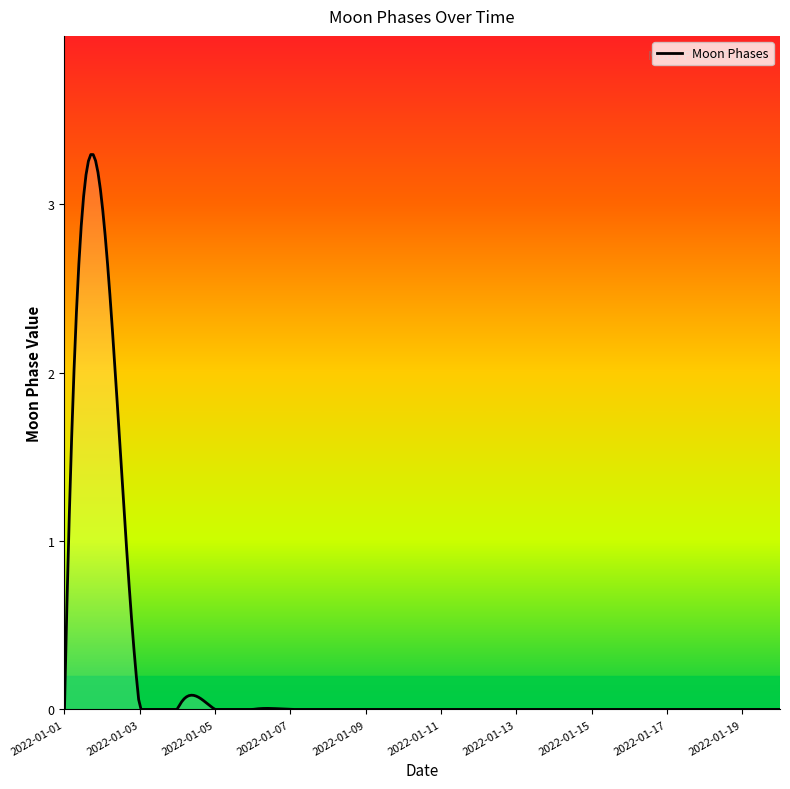

Reading left to right, list all the values displayed in this chart.

2022-01-01=0	2022-01-02=3	2022-01-03=0	2022-01-04=0	2022-01-05=0	2022-01-06=0	2022-01-07=0	2022-01-08=0	2022-01-09=0	2022-01-10=0	2022-01-11=0	2022-01-12=0	2022-01-13=0	2022-01-14=0	2022-01-15=0	2022-01-16=0	2022-01-17=0	2022-01-18=0	2022-01-19=0	2022-01-20=0